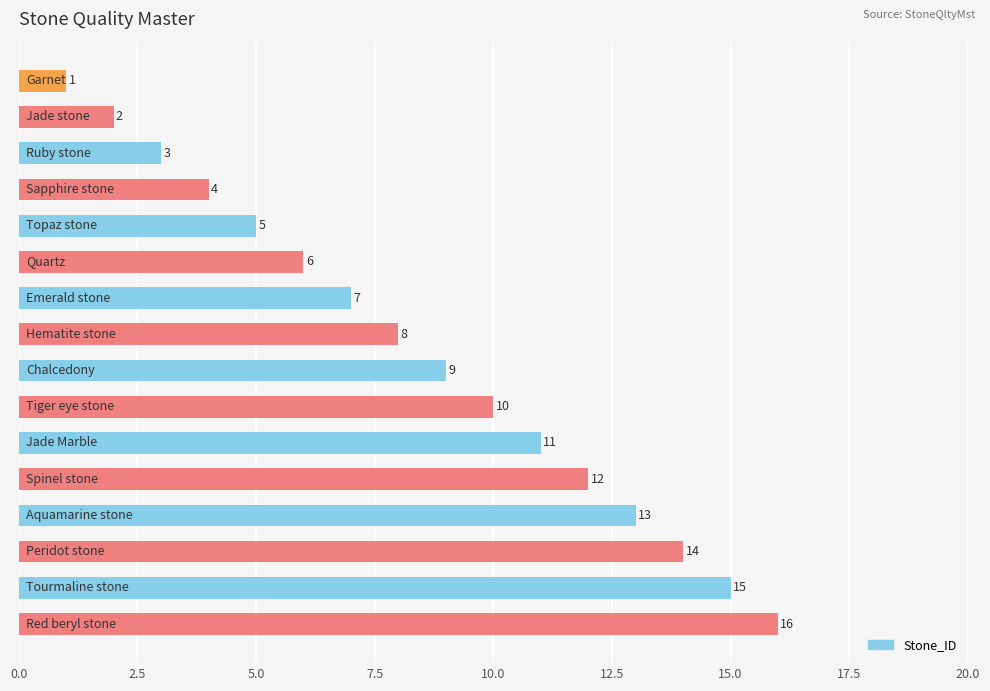

What is the value of the 2nd bar from the top?

2